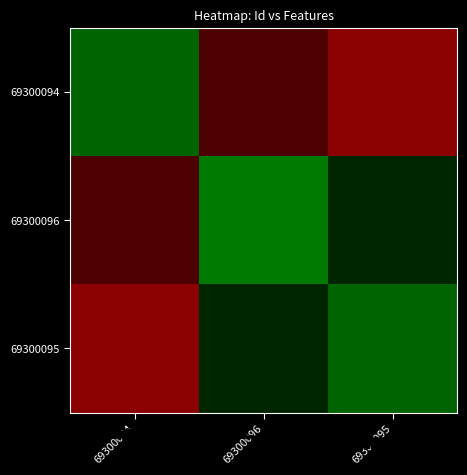

At which category is the sum across all series the highest?

69300096